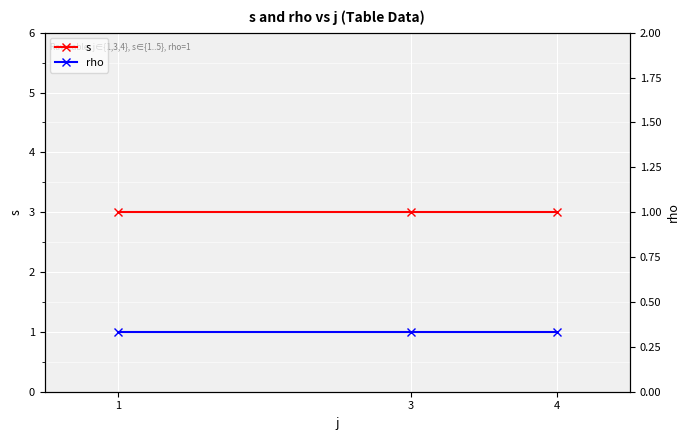

Which series has the largest range (max minus min)?

s